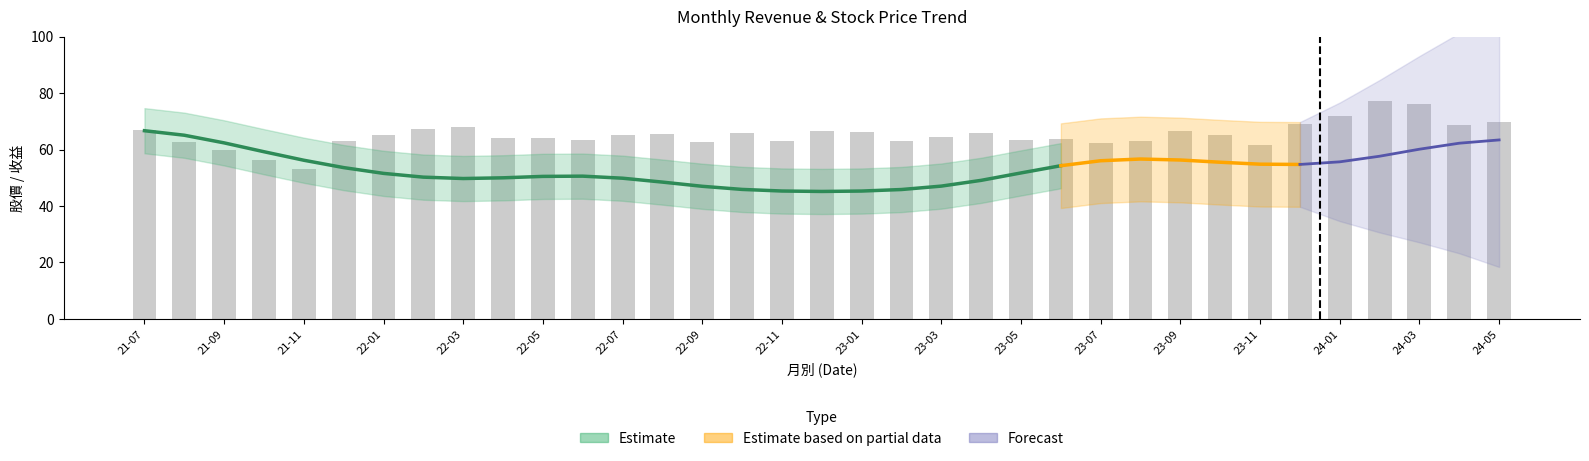

Are the bars horizontal?

No